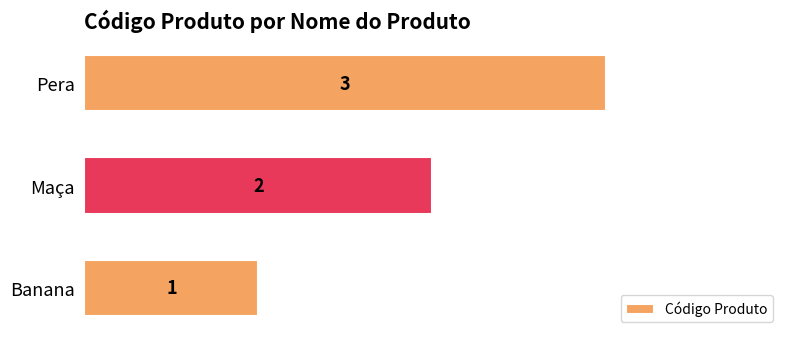

List the labels in order of value, smallest first.

Banana, Maça, Pera